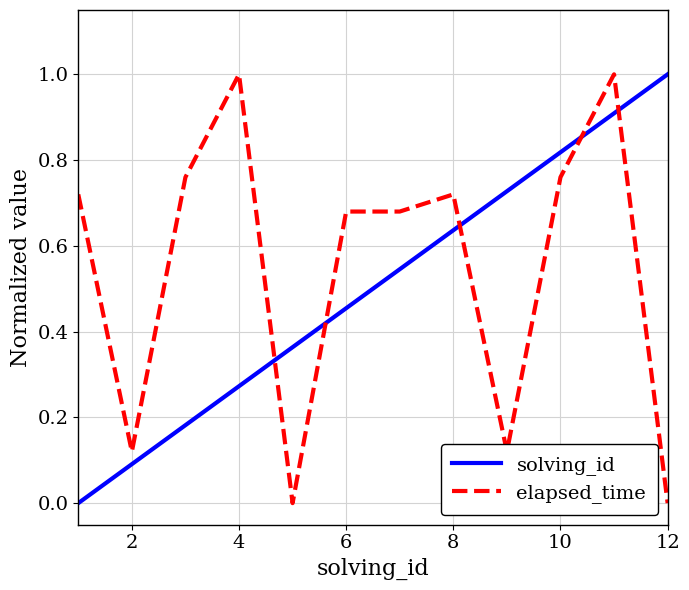

At how many categories does at least one series exceed 0?

12